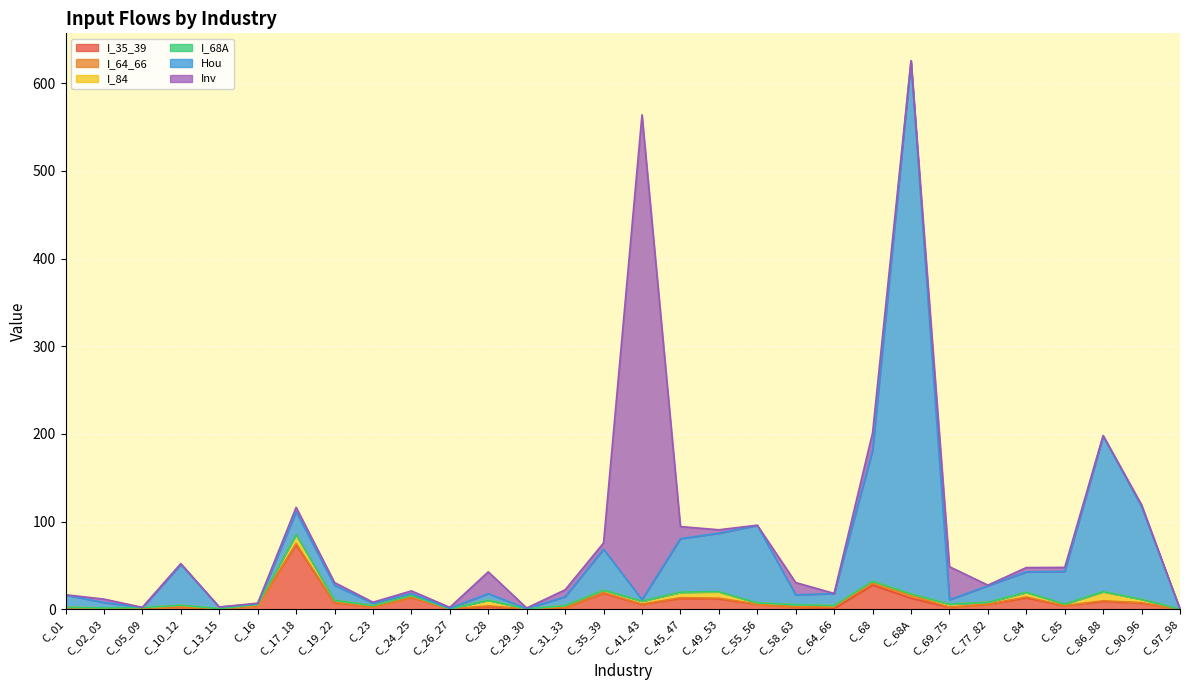

Reading right to left, extract all data points from this chart.

I_35_39: C_97_98=0.0	C_90_96=7.0	C_86_88=8.8	C_85=3.8	C_84=12.9	C_77_82=5.4	C_69_75=2.0	C_68A=12.5	C_68=27.5	C_64_66=0.8	C_58_63=2.3	C_55_56=5.6	C_49_53=11.7	C_45_47=12.3	C_41_43=5.4	C_35_39=18.2	C_31_33=1.6	C_29_30=0.2	C_28=3.0	C_26_27=0.1	C_24_25=13.4	C_23=2.7	C_19_22=7.1	C_17_18=73.6	C_16=3.9	C_13_15=0.3	C_10_12=2.7	C_05_09=1.3	C_02_03=0.6	C_01=1.8
I_64_66: C_97_98=0.0	C_90_96=0.4	C_86_88=0.8	C_85=0.3	C_84=1.1	C_77_82=0.4	C_69_75=0.4	C_68A=3.0	C_68=2.1	C_64_66=1.9	C_58_63=0.3	C_55_56=0.2	C_49_53=0.9	C_45_47=0.9	C_41_43=0.4	C_35_39=0.8	C_31_33=0.3	C_29_30=0.0	C_28=0.8	C_26_27=0.0	C_24_25=0.3	C_23=0.1	C_19_22=0.4	C_17_18=1.3	C_16=0.2	C_13_15=0.0	C_10_12=0.2	C_05_09=0.1	C_02_03=0.1	C_01=0.2
I_84: C_97_98=0.0	C_90_96=3.8	C_86_88=10.2	C_85=1.7	C_84=5.0	C_77_82=2.1	C_69_75=3.4	C_68A=1.9	C_68=2.3	C_64_66=1.4	C_58_63=2.6	C_55_56=1.2	C_49_53=7.2	C_45_47=6.0	C_41_43=3.4	C_35_39=2.8	C_31_33=2.1	C_29_30=0.1	C_28=6.5	C_26_27=0.2	C_24_25=2.0	C_23=1.2	C_19_22=2.7	C_17_18=10.3	C_16=1.3	C_13_15=0.3	C_10_12=1.6	C_05_09=0.4	C_02_03=0.7	C_01=0.2
I_68A: C_97_98=0.0	C_90_96=0.1	C_86_88=0.2	C_85=0.1	C_84=0.3	C_77_82=0.0	C_69_75=0.1	C_68A=0.0	C_68=0.1	C_64_66=0.0	C_58_63=0.0	C_55_56=0.1	C_49_53=0.3	C_45_47=0.4	C_41_43=0.0	C_35_39=0.0	C_31_33=0.0	C_29_30=0.0	C_28=0.0	C_26_27=0.0	C_24_25=0.0	C_23=0.0	C_19_22=0.0	C_17_18=0.1	C_16=0.0	C_13_15=0.0	C_10_12=0.0	C_05_09=0.0	C_02_03=0.0	C_01=0.0
Hou: C_97_98=0.0	C_90_96=105.6	C_86_88=177.5	C_85=37.2	C_84=23.3	C_77_82=18.7	C_69_75=5.0	C_68A=608.1	C_68=149.4	C_64_66=13.7	C_58_63=11.2	C_55_56=88.3	C_49_53=66.7	C_45_47=61.0	C_41_43=1.6	C_35_39=46.7	C_31_33=10.2	C_29_30=0.4	C_28=7.4	C_26_27=0.7	C_24_25=2.0	C_23=2.8	C_19_22=16.9	C_17_18=25.8	C_16=0.7	C_13_15=1.7	C_10_12=46.5	C_05_09=0.2	C_02_03=6.2	C_01=14.0
Inv: C_97_98=0.0	C_90_96=2.1	C_86_88=0.5	C_85=4.6	C_84=4.9	C_77_82=0.8	C_69_75=37.6	C_68A=0.2	C_68=19.8	C_64_66=0.2	C_58_63=14.0	C_55_56=0.3	C_49_53=3.9	C_45_47=13.8	C_41_43=553.1	C_35_39=7.1	C_31_33=7.9	C_29_30=0.7	C_28=24.9	C_26_27=1.0	C_24_25=3.2	C_23=1.1	C_19_22=3.2	C_17_18=5.1	C_16=0.8	C_13_15=0.1	C_10_12=1.1	C_05_09=0.1	C_02_03=3.9	C_01=0.2